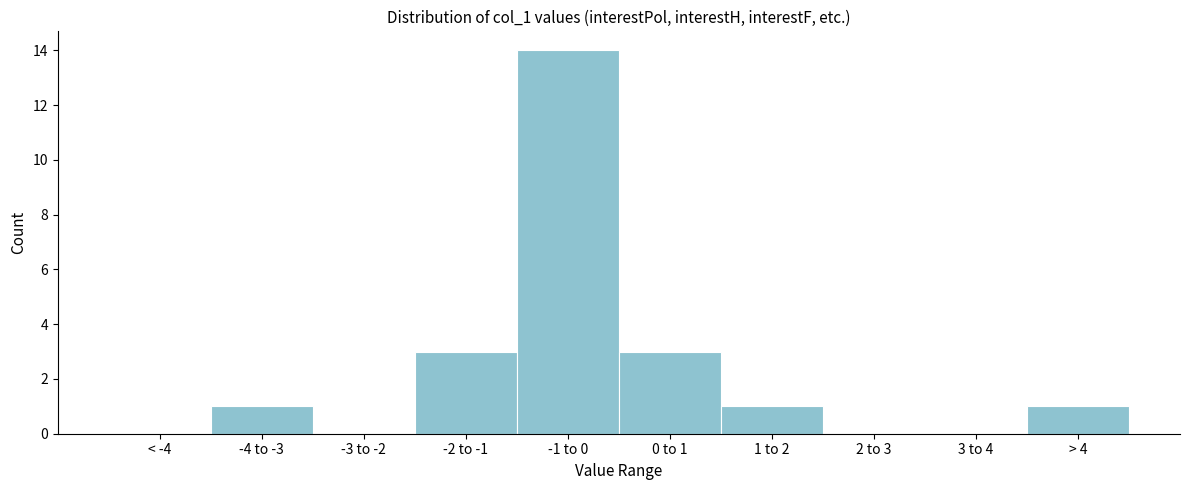

Reading left to right, what are all the values shown in this chart?

< -4=0	-4 to -3=1	-3 to -2=0	-2 to -1=3	-1 to 0=14	0 to 1=3	1 to 2=1	2 to 3=0	3 to 4=0	> 4=1